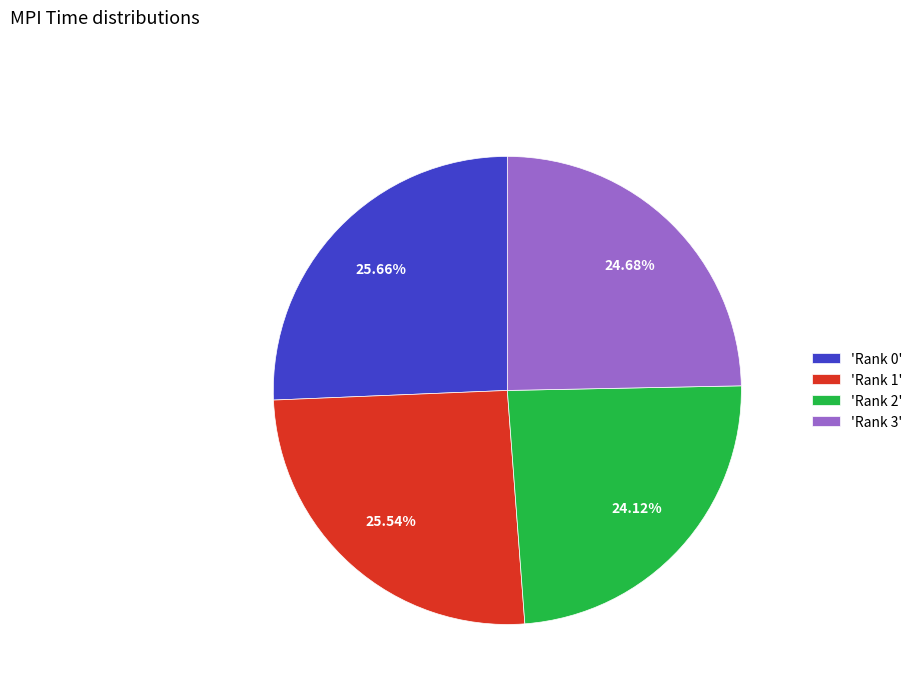

Combined, do 'Rank 3' and 'Rank 0' account for over 50%?

Yes